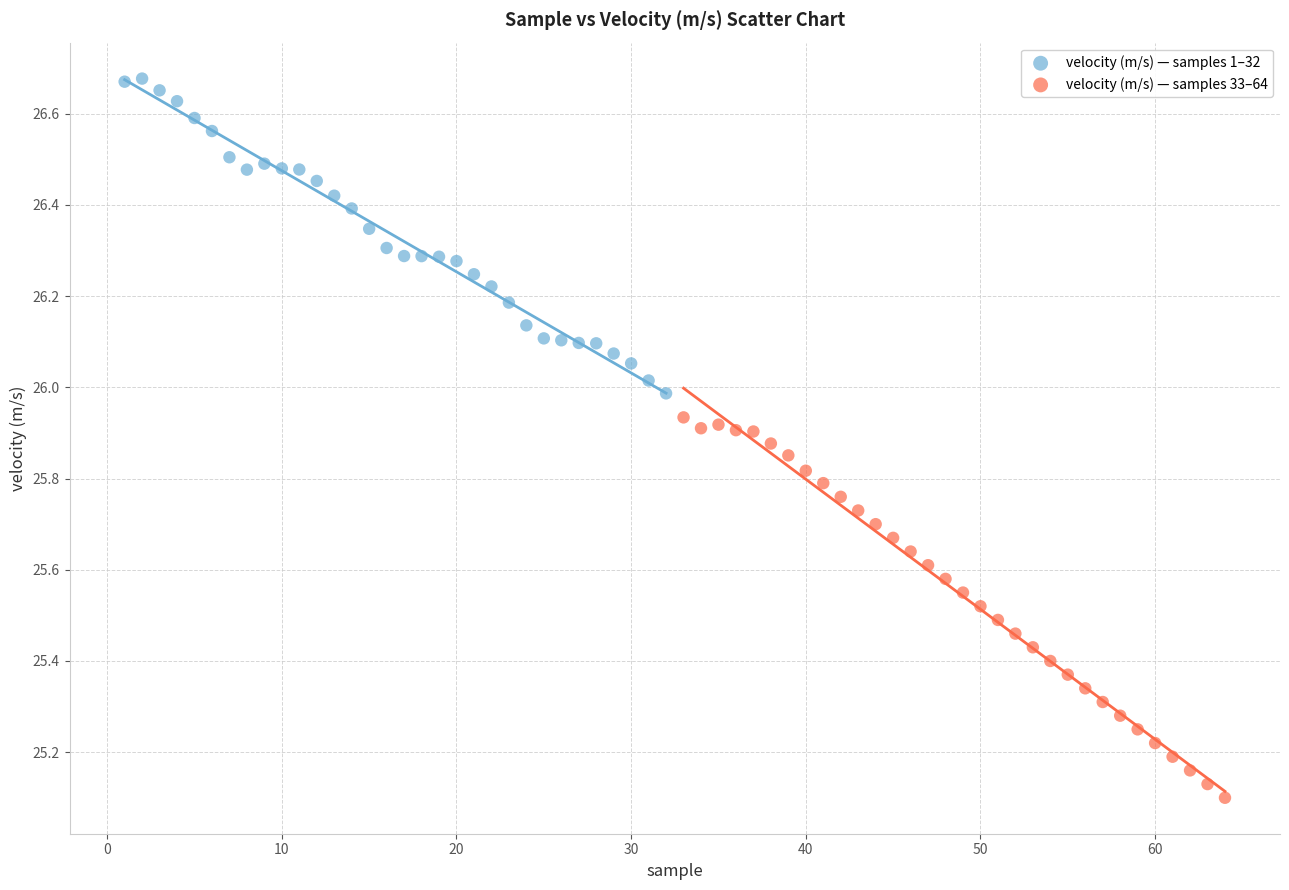

Which series reaches the minimum Y coordinate?

velocity (m/s) — samples 33–64